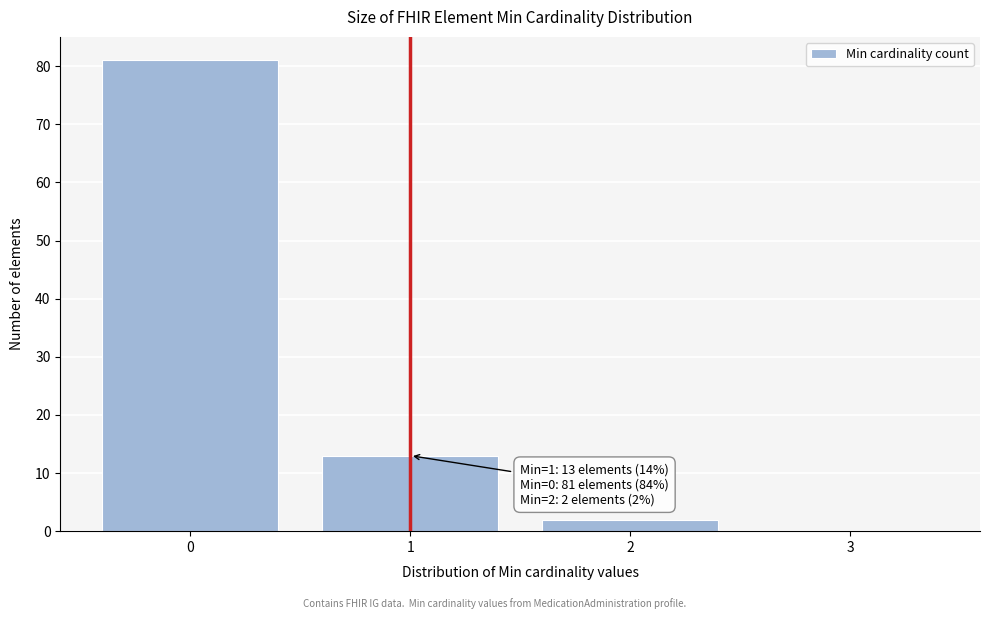

Reading left to right, transcribe all the data shown in this chart.

0=81	1=13	2=2	3=0